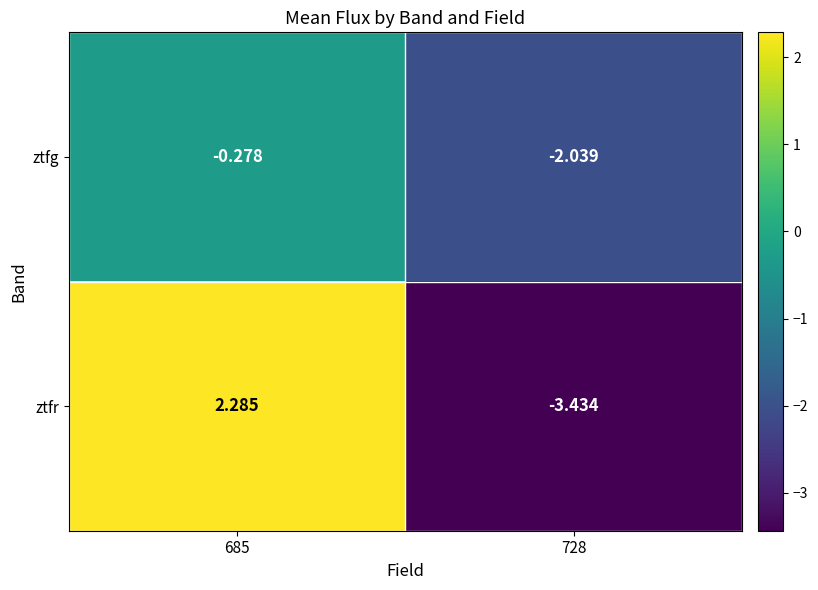

Is the value of ztfg at 685 greater than the value of ztfr at 685?

No